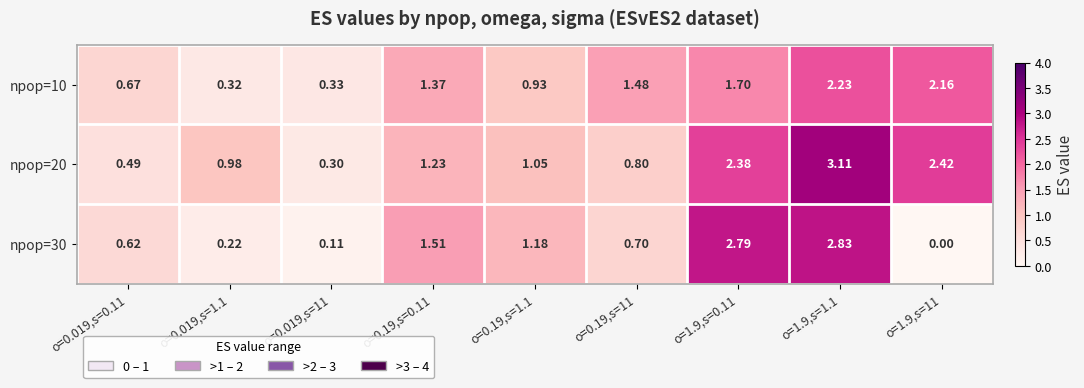

Which series changed the most between o=0.19,s=0.11 and o=0.19,s=1.1?

npop=10